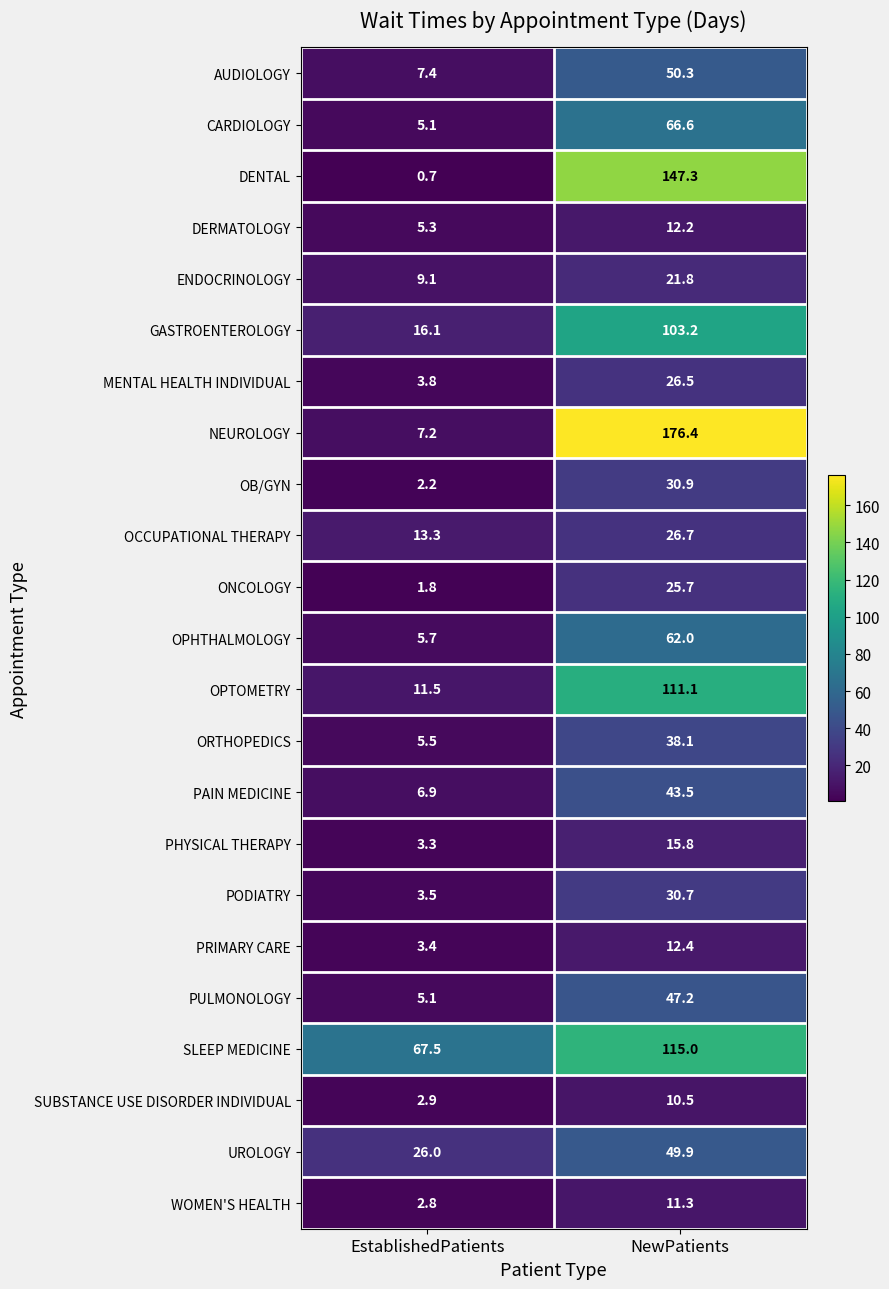

Count the number of data series in this chart.

23